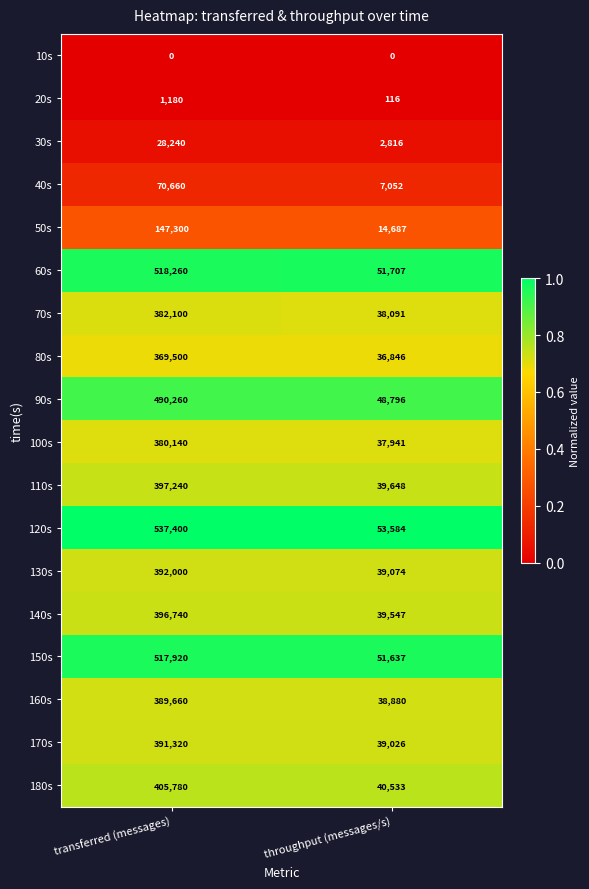

True or false: 110s has a value of 397240 at transferred (messages).

True